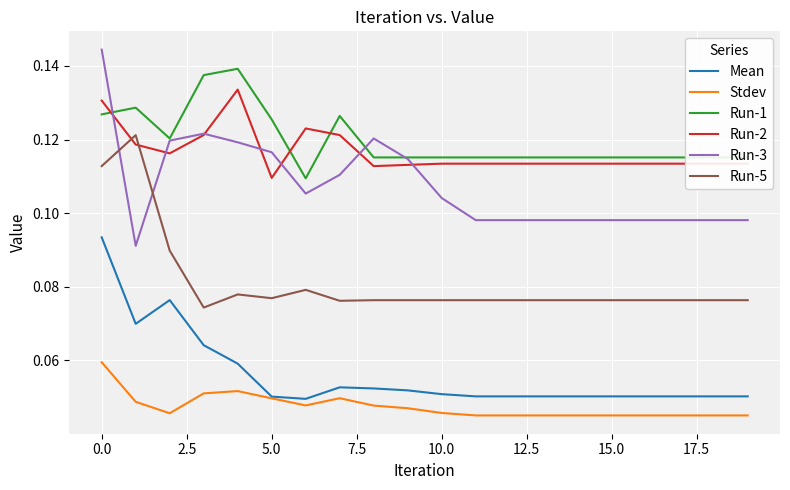

At how many categories does at least one series exceed 0?

20